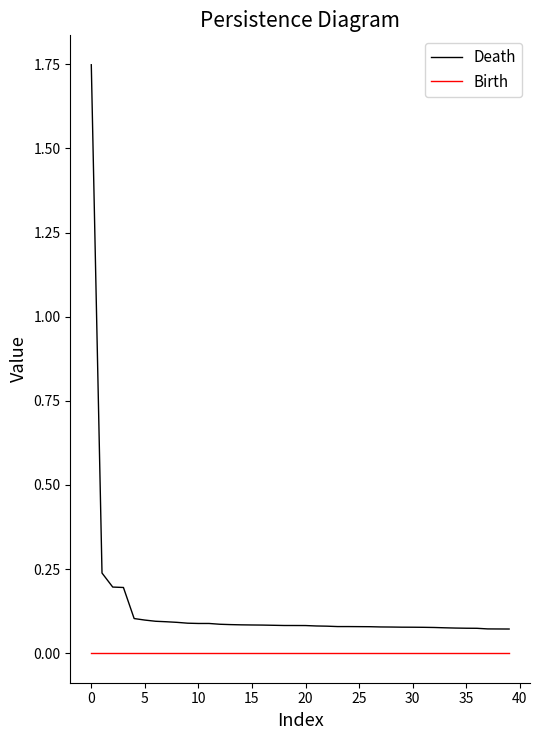

Which series has the largest range (max minus min)?

Death